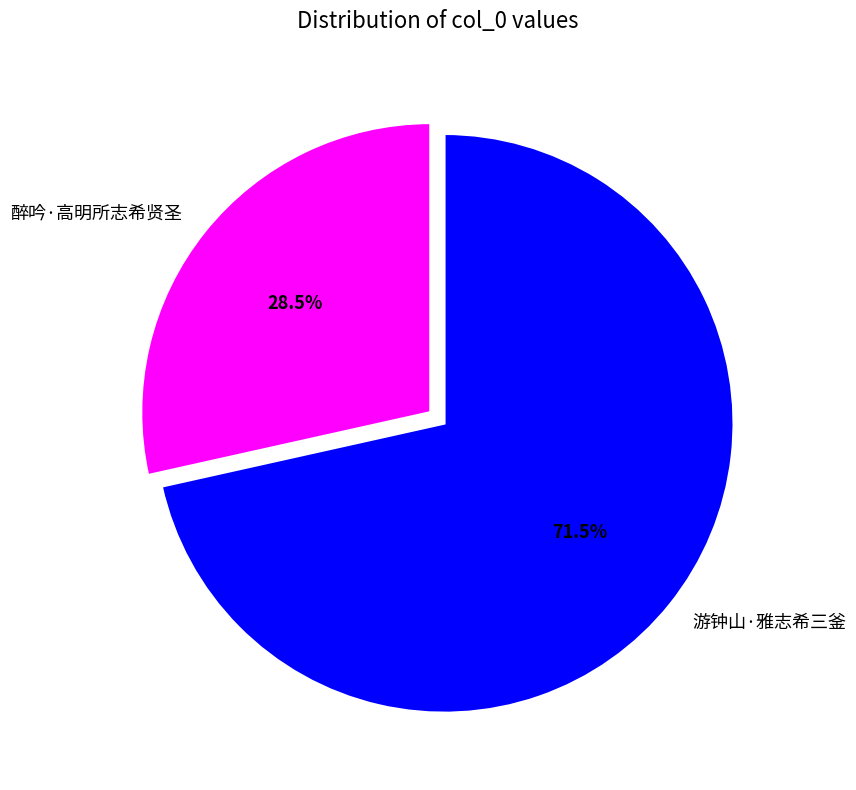

Which has a higher value, 醉吟·高明所志希贤圣 or 游钟山·雅志希三釜?

游钟山·雅志希三釜